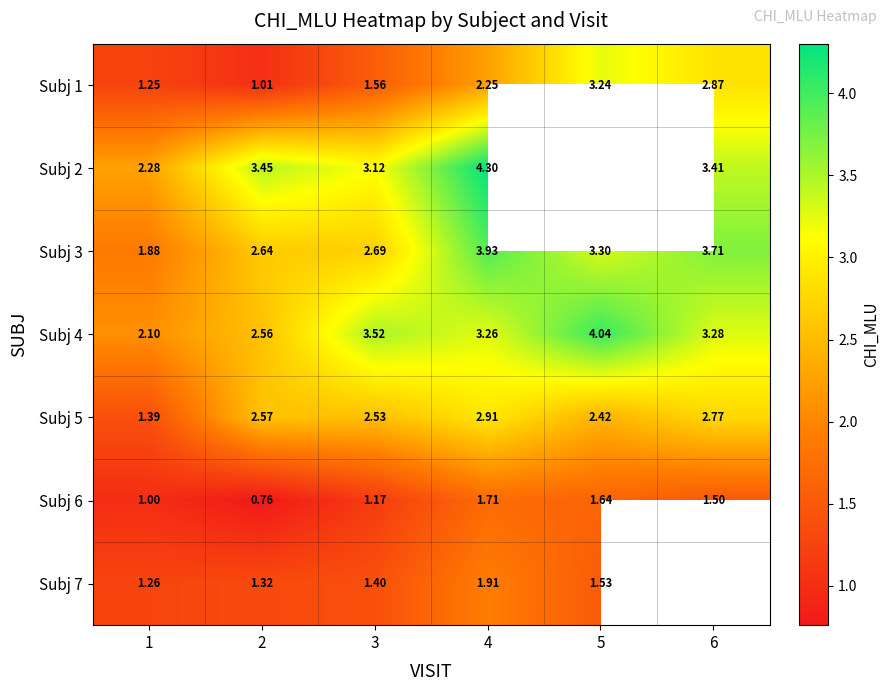

Rank the categories by Subj 6 value from lowest to highest.

2, 1, 3, 6, 5, 4